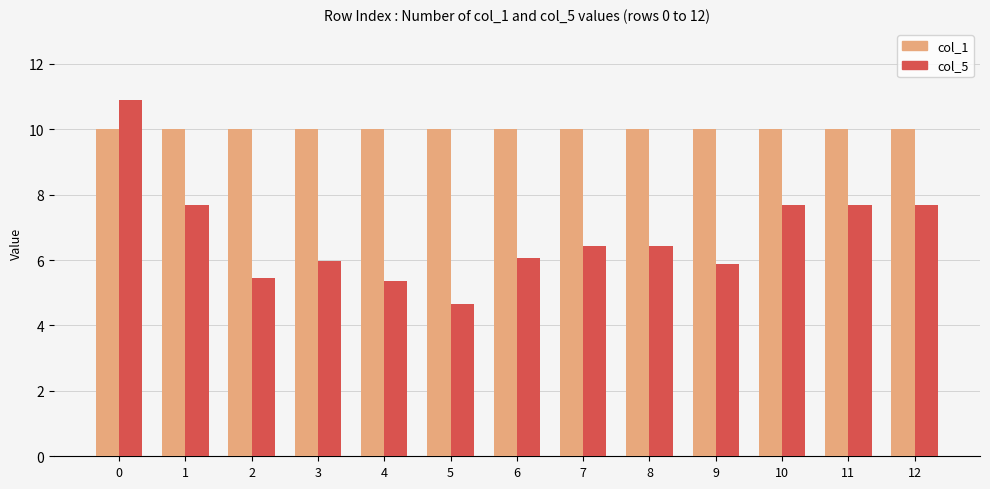

What is the greatest value displayed?

10.9